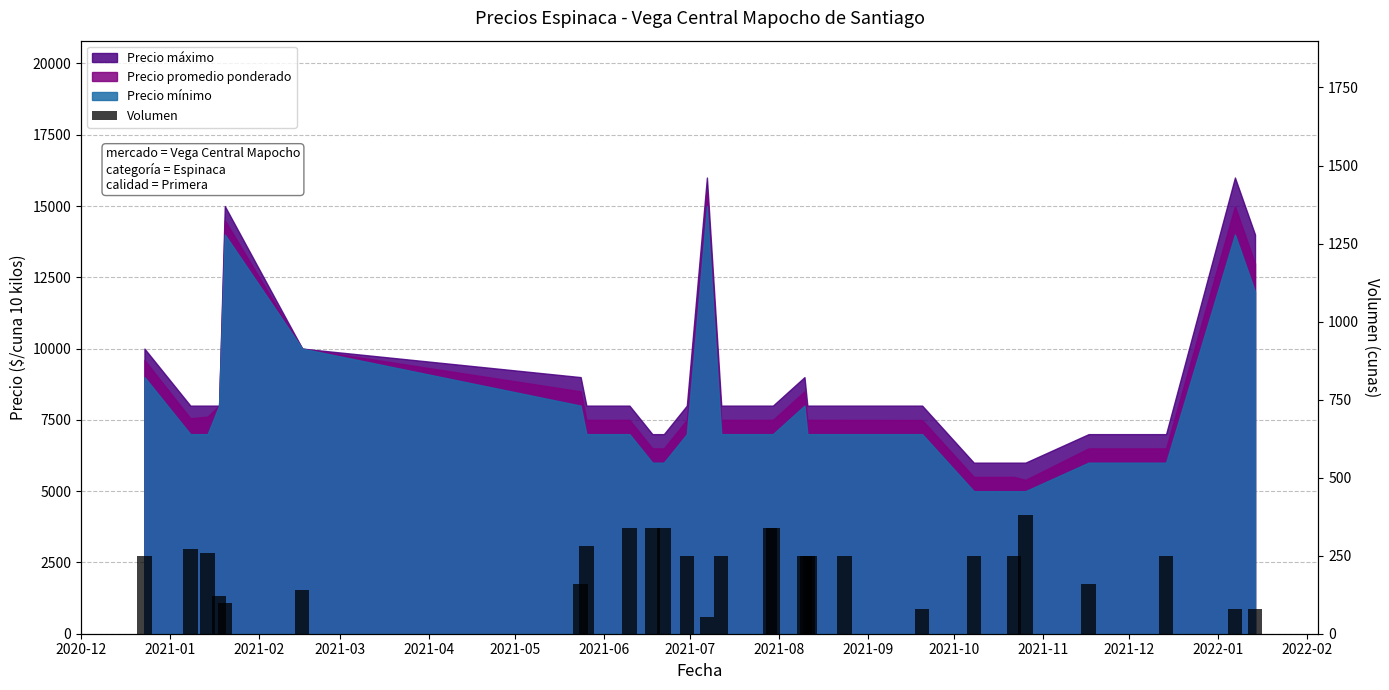

What position from the left is 2021-09?

10